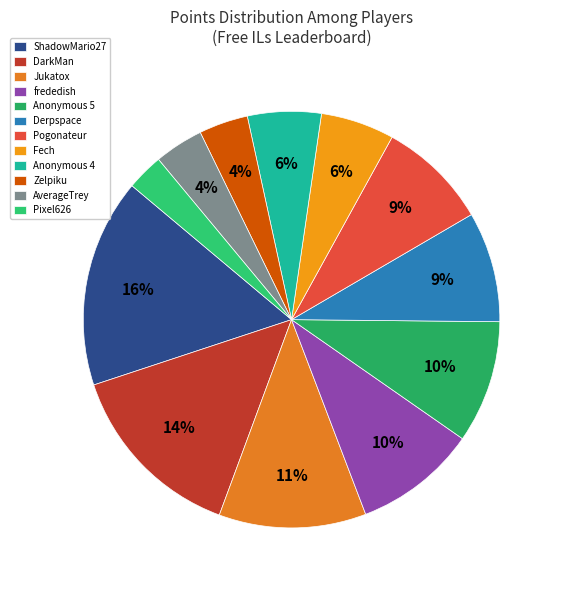

How much of the chart is everything except frededish?

90.5%